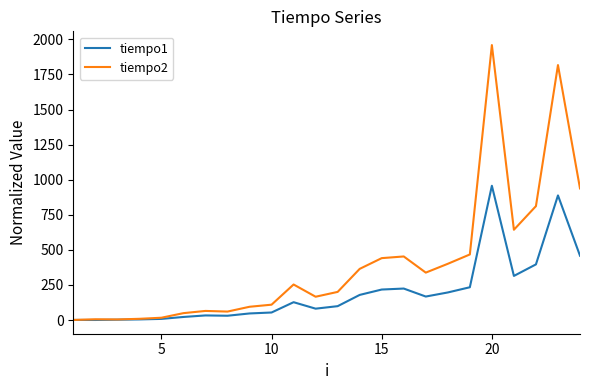

Which series has the largest total across all categories?

tiempo2